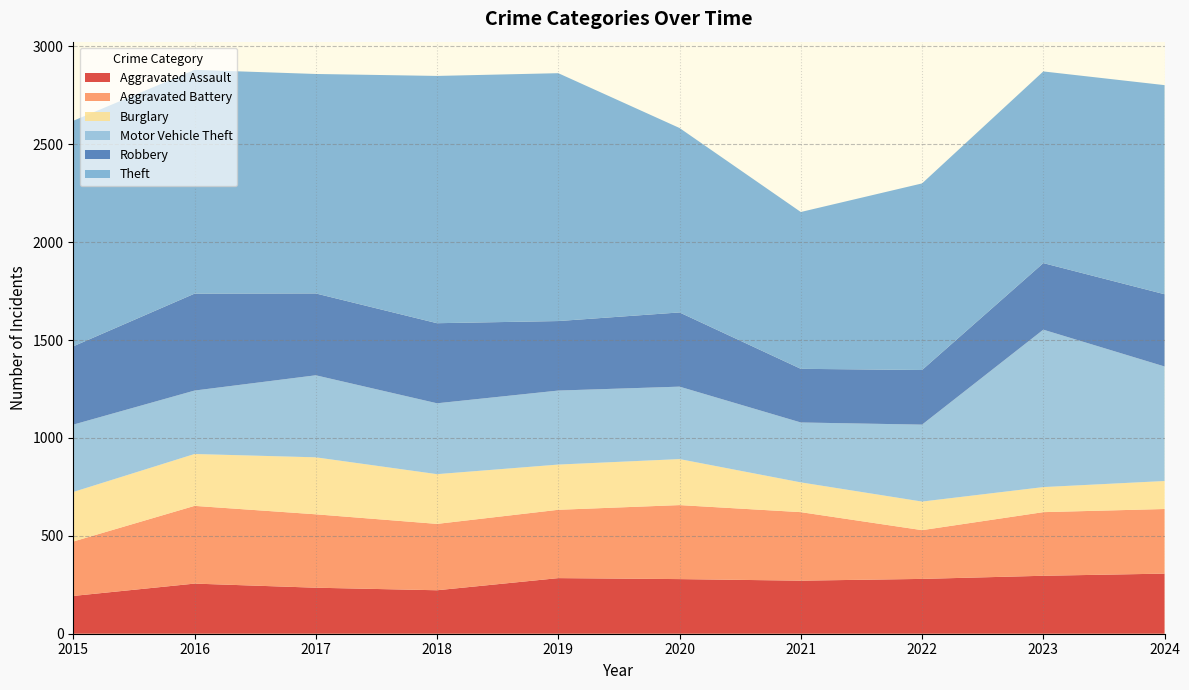

Reading left to right, what are all the values shown in this chart?

Aggravated Assault: 2015=193	2016=256	2017=235	2018=222	2019=284	2020=279	2021=271	2022=280	2023=296	2024=307
Aggravated Battery: 2015=278	2016=397	2017=375	2018=339	2019=349	2020=378	2021=350	2022=249	2023=325	2024=330
Burglary: 2015=253	2016=265	2017=291	2018=254	2019=231	2020=235	2021=152	2022=146	2023=128	2024=143
Motor Vehicle Theft: 2015=344	2016=324	2017=419	2018=362	2019=378	2020=370	2021=306	2022=393	2023=804	2024=585
Robbery: 2015=400	2016=495	2017=418	2018=409	2019=355	2020=379	2021=274	2022=279	2023=340	2024=369
Theft: 2015=1152	2016=1143	2017=1121	2018=1263	2019=1266	2020=942	2021=801	2022=953	2023=979	2024=1068